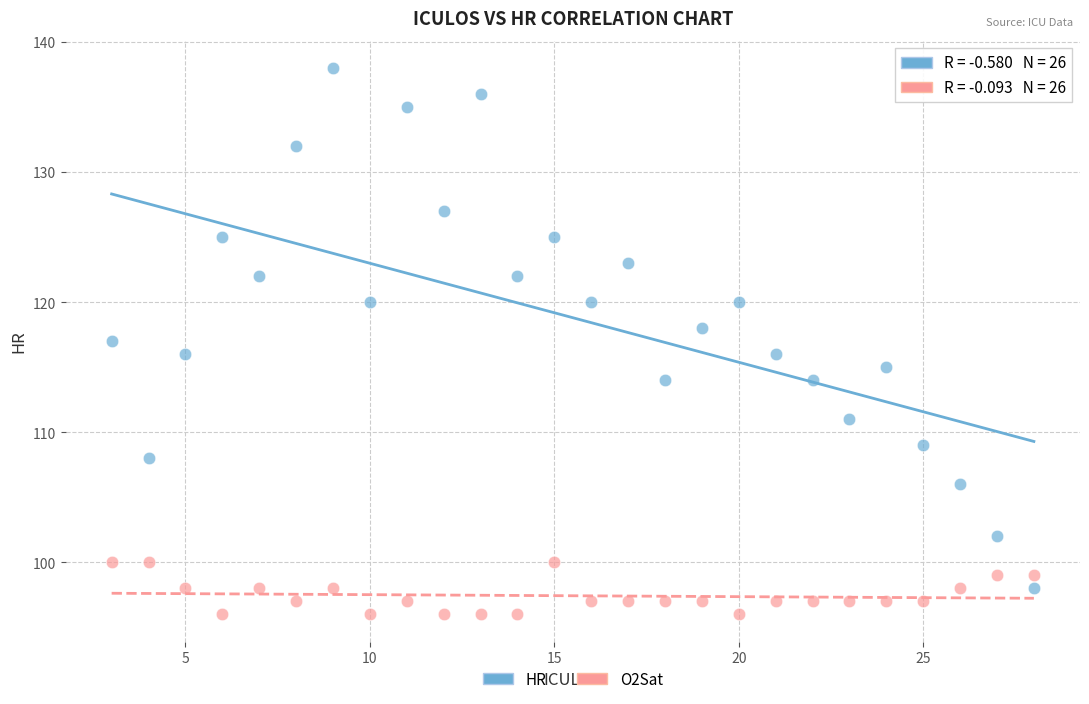

Which series has the widest spread of Y values?

HR